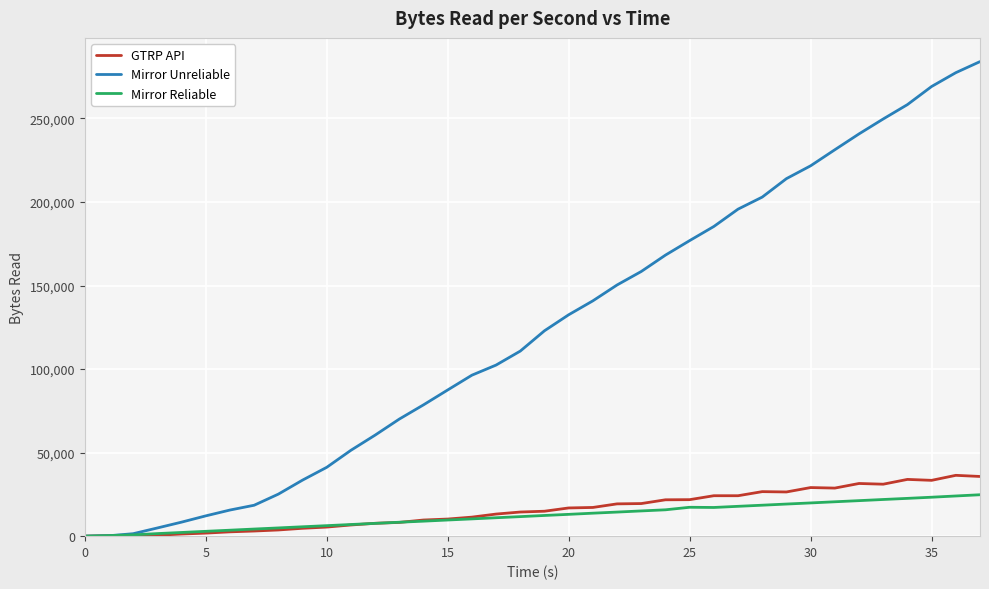

What is the maximum value for Mirror Unreliable?

283999